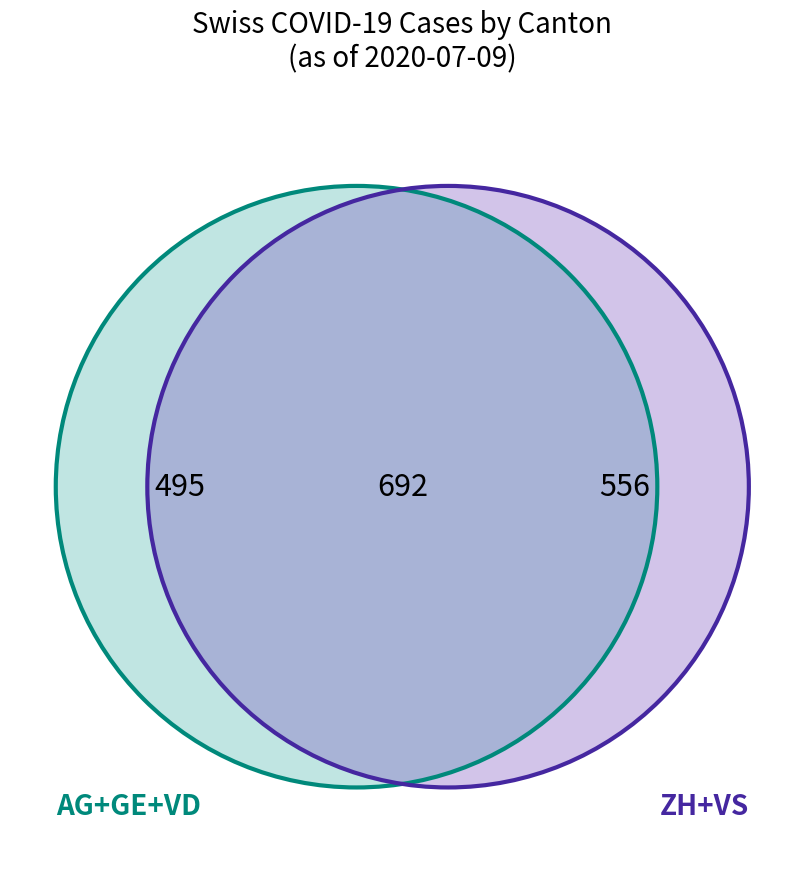

The 26 slice represents 1% of the pie. True or false?

False